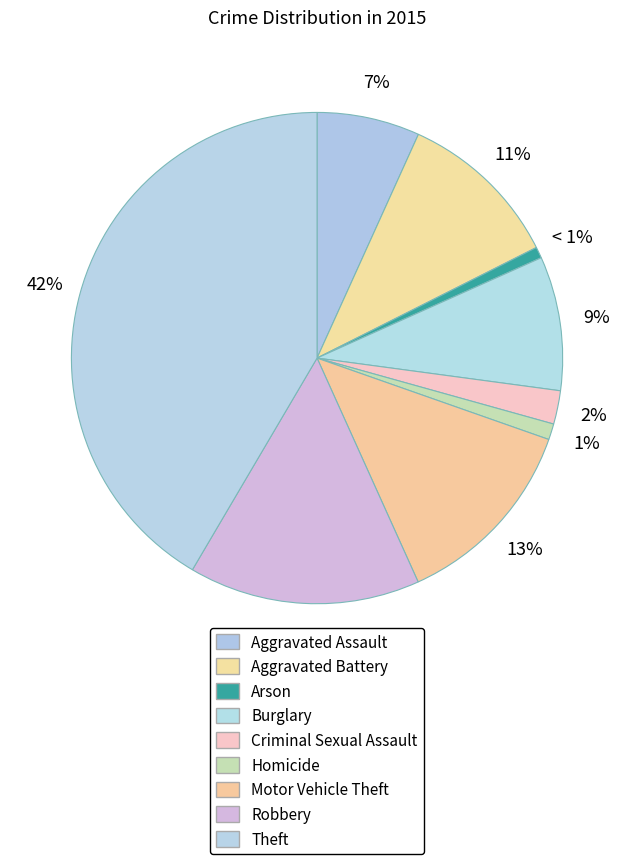

Approximately how many times larger is the value at Motor Vehicle Theft compared to Homicide?

12.3